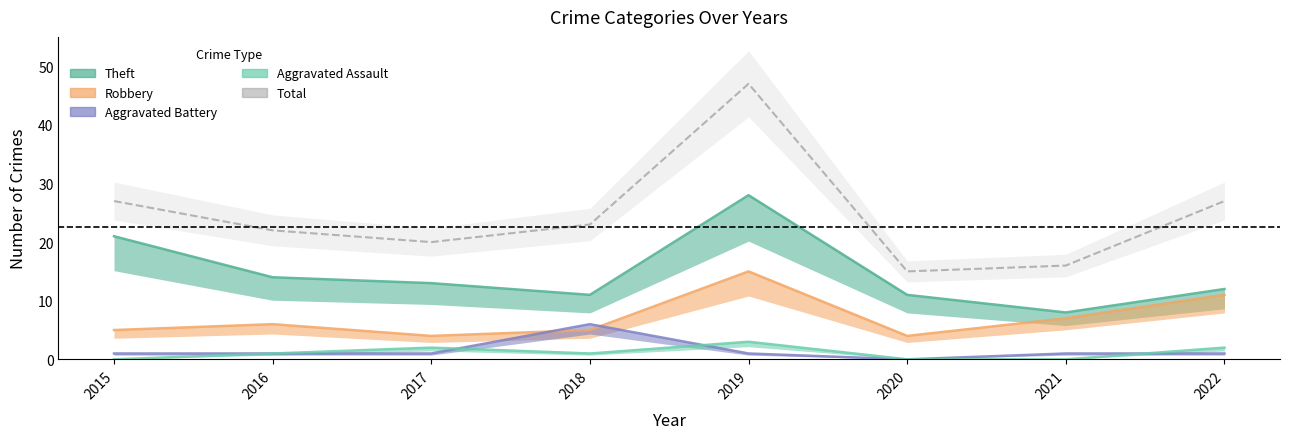

Where does the Total series first go above 23?

2015